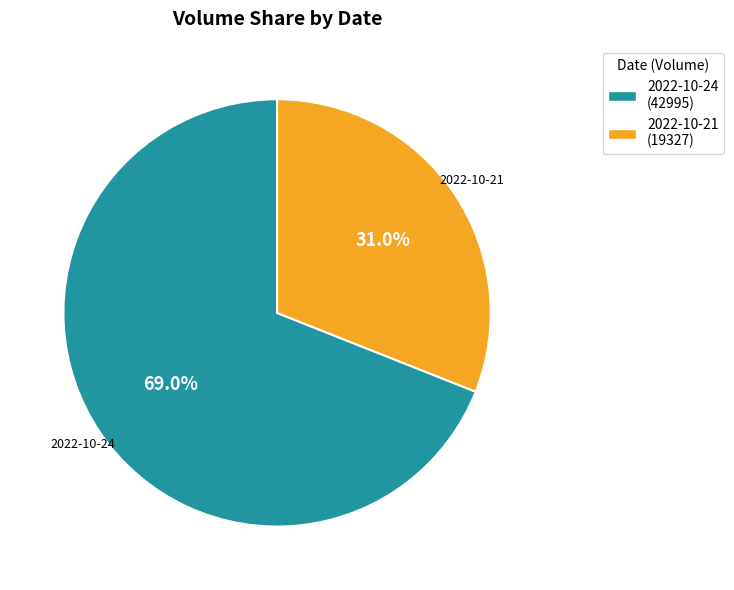

Between 2022-10-24 and 2022-10-21, which is larger?

2022-10-24